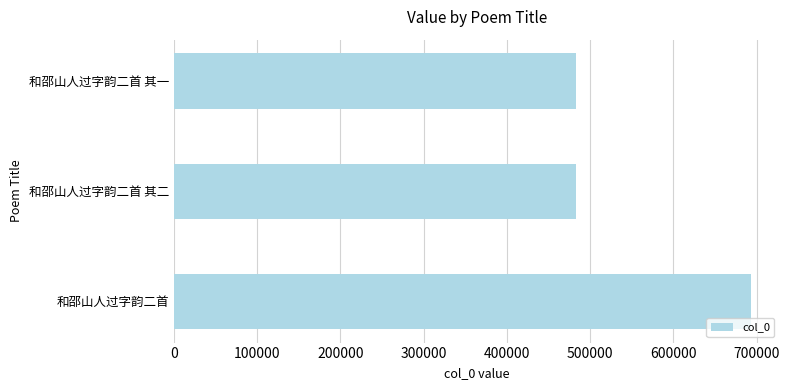

The chart shows a value of 1082730 at 和邵山人过字韵二首. True or false?

False